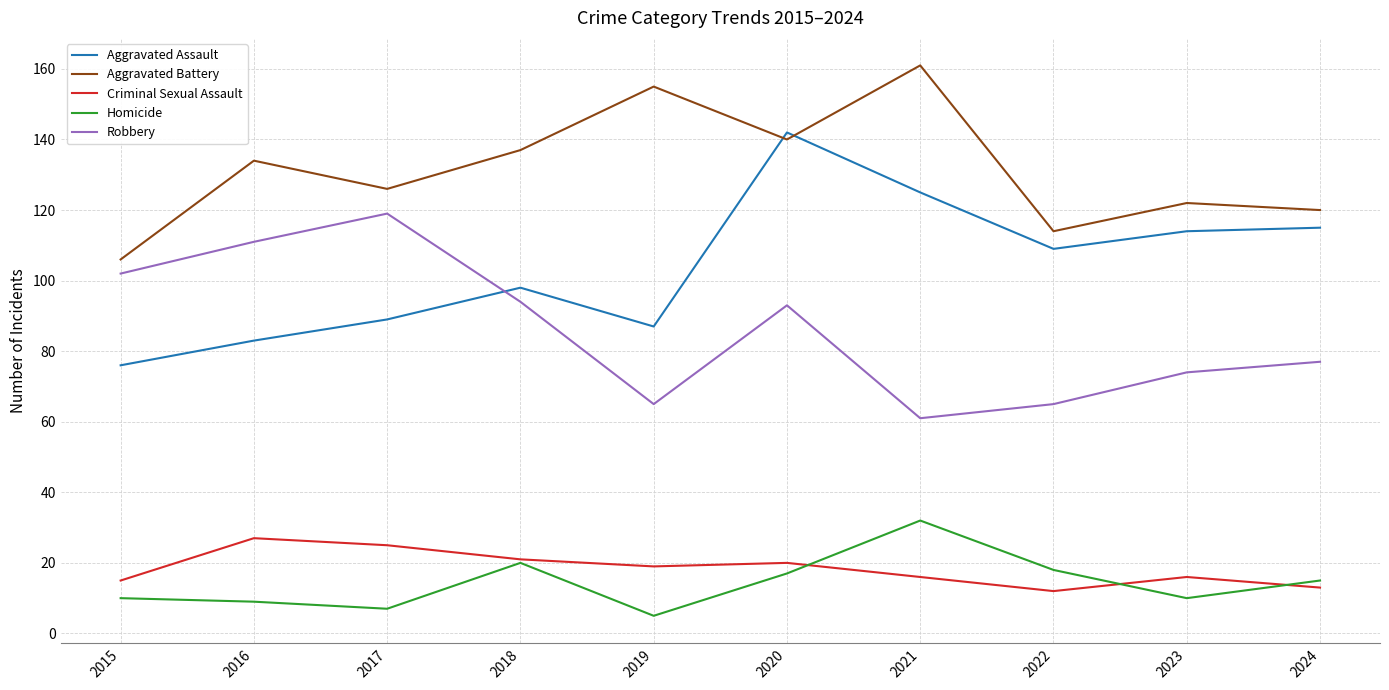

Reading left to right, extract all data points from this chart.

Aggravated Assault: 76	83	89	98	87	142	125	109	114	115
Aggravated Battery: 106	134	126	137	155	140	161	114	122	120
Criminal Sexual Assault: 15	27	25	21	19	20	16	12	16	13
Homicide: 10	9	7	20	5	17	32	18	10	15
Robbery: 102	111	119	94	65	93	61	65	74	77